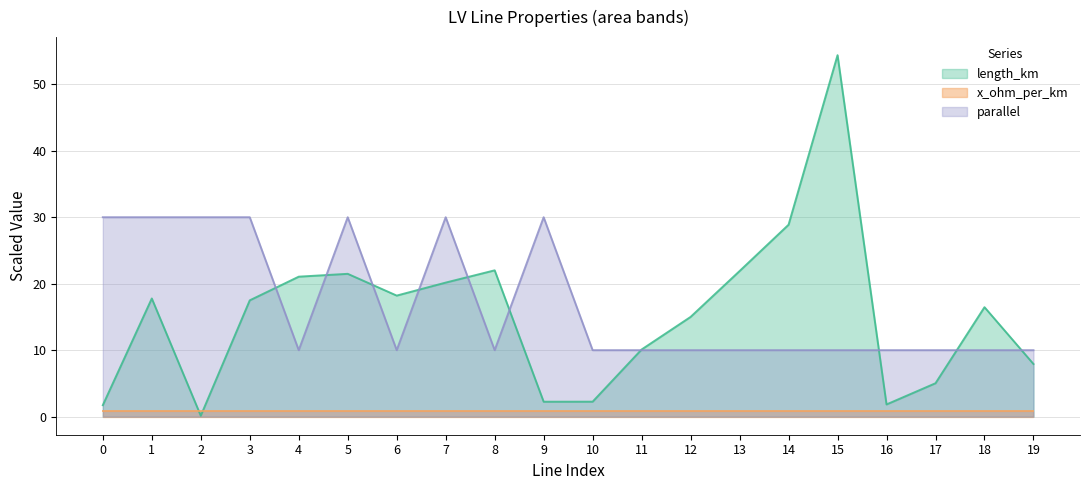

Where is the first local minimum for parallel?

4